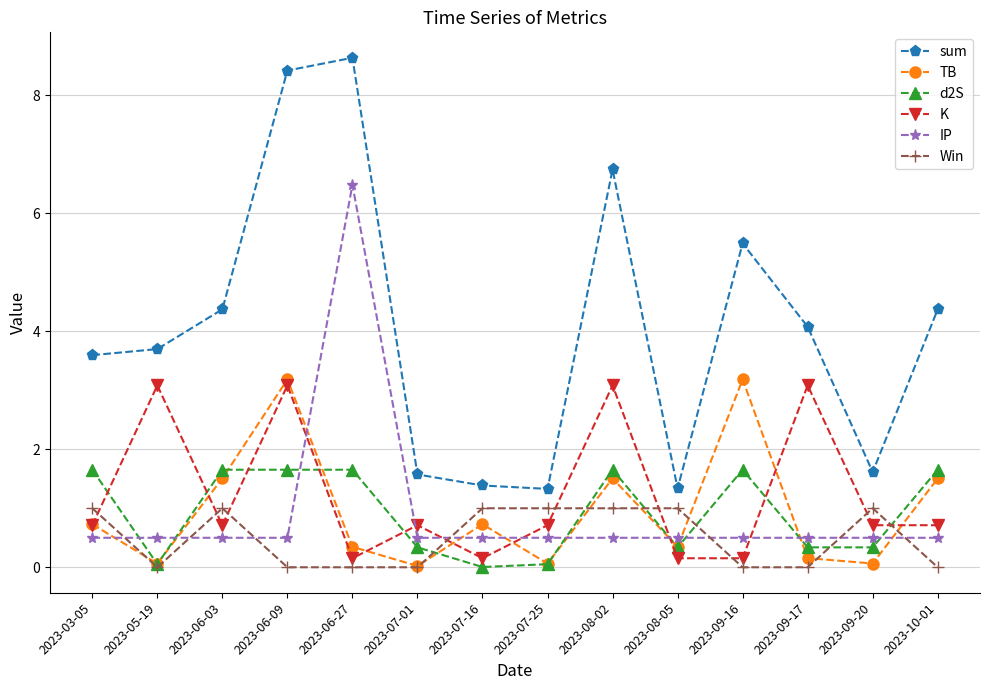

Which series changed the most between 2023-06-03 and 2023-06-09?

sum